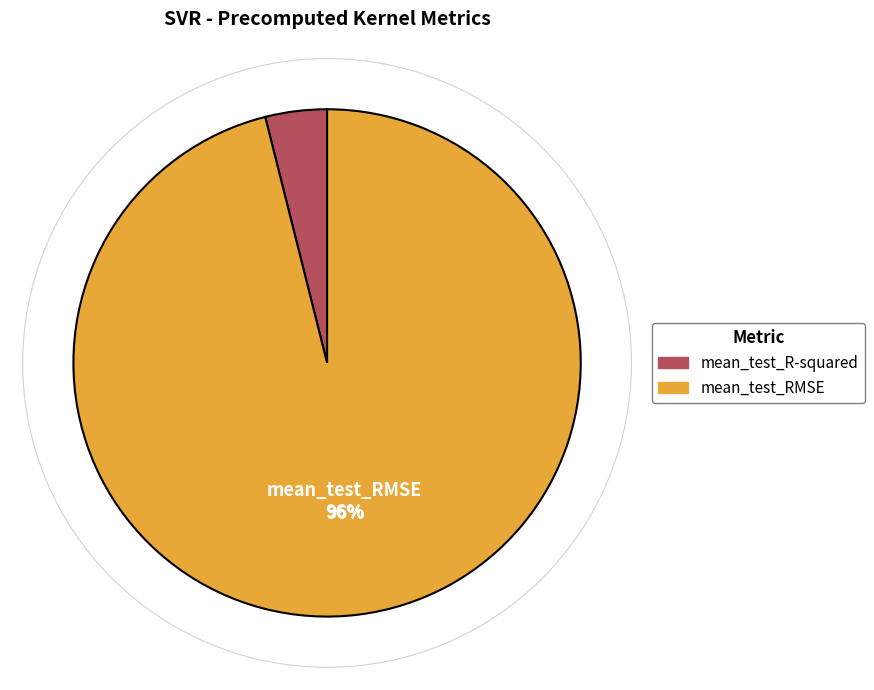

What is the majority slice?

mean_test_RMSE